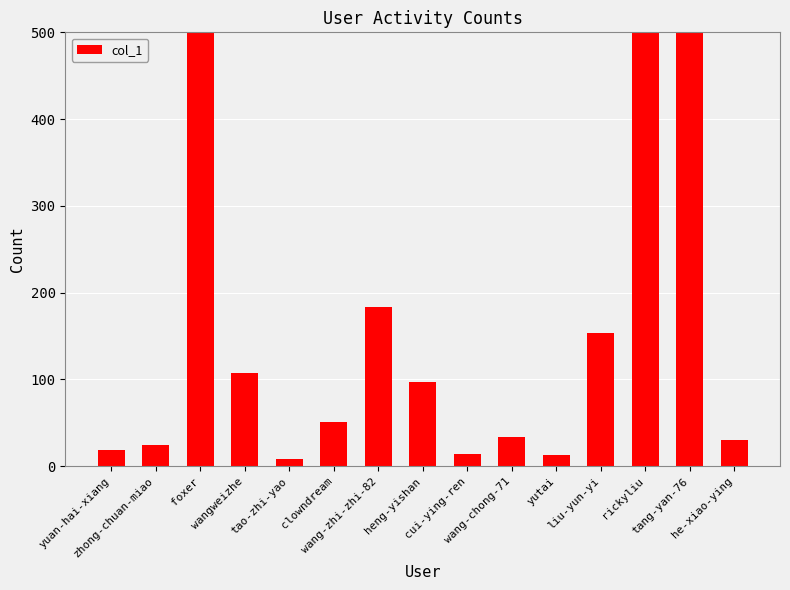

How many distinct data groups are displayed?

1